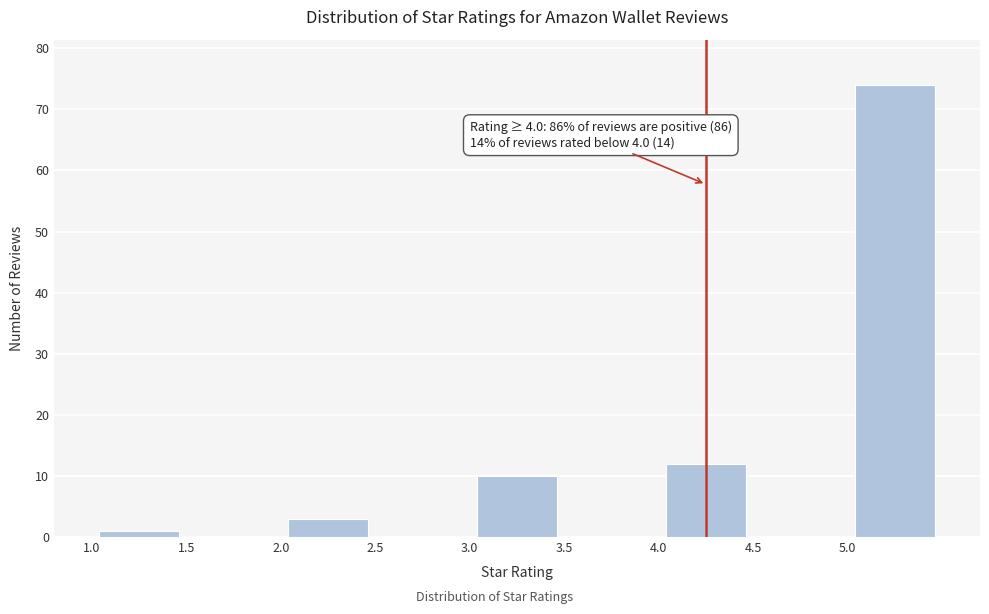

Which range on the x-axis has the tallest bar?

5.0 to 5.5